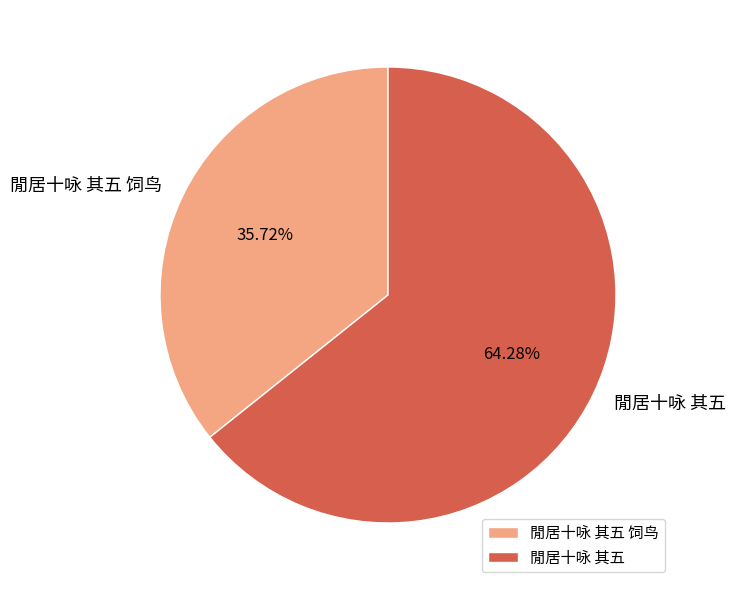

Rank the categories by value from lowest to highest.

閒居十咏 其五 饲鸟, 閒居十咏 其五